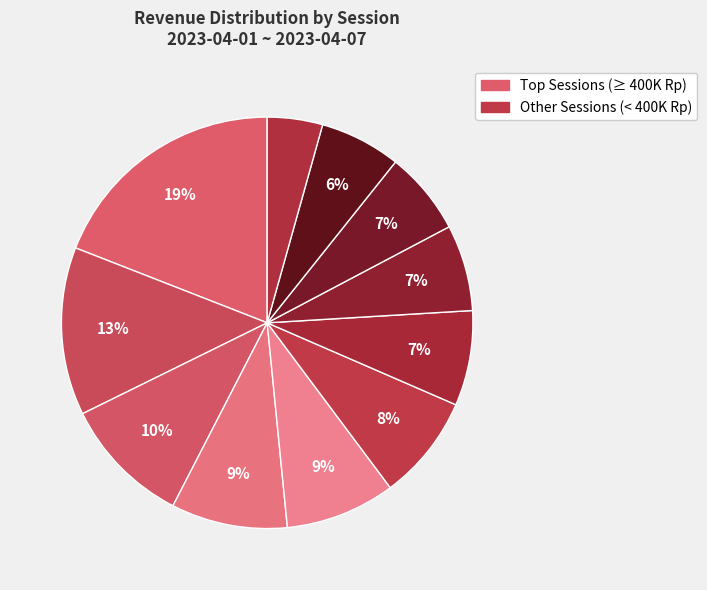

Rank the categories by value from lowest to highest.

2023/04/02 20:24, 2023/04/07 20:04, 2023/04/07 22:23, 2023/04/01 20:15, 2023/04/03 18:59, 2023/04/02 22:08, 2023/04/03 16:18, 2023/04/05 21:32, 2023/04/04 19:04, 2023/04/05 19:05, 2023/04/04 22:03